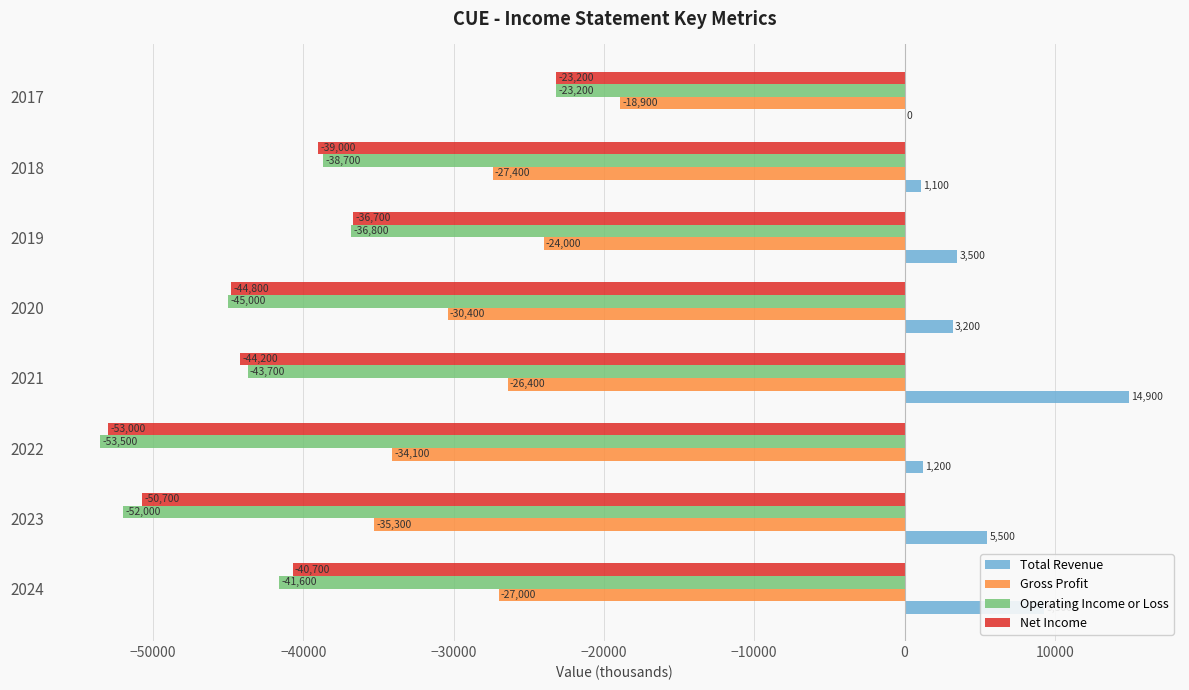

Which series changed the most between 2024 and 2019?

Total Revenue